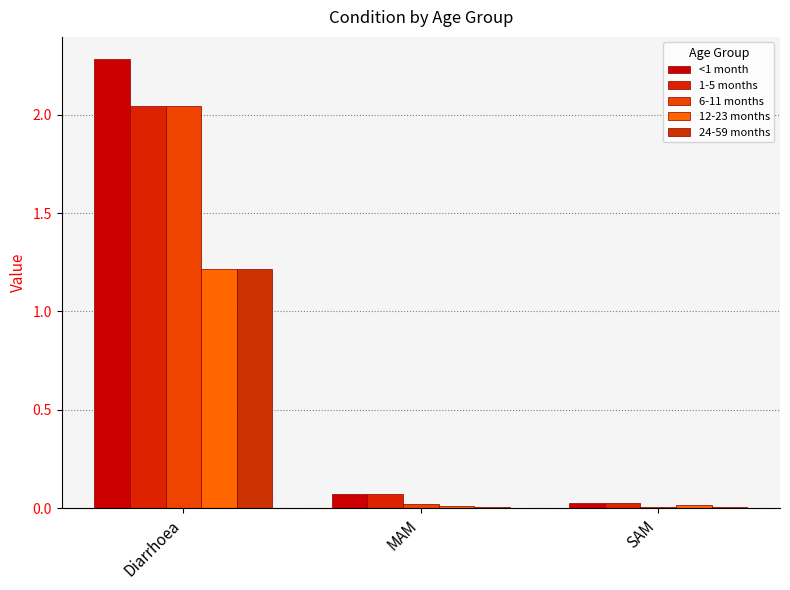

Between SAM and MAM, which is larger?

MAM